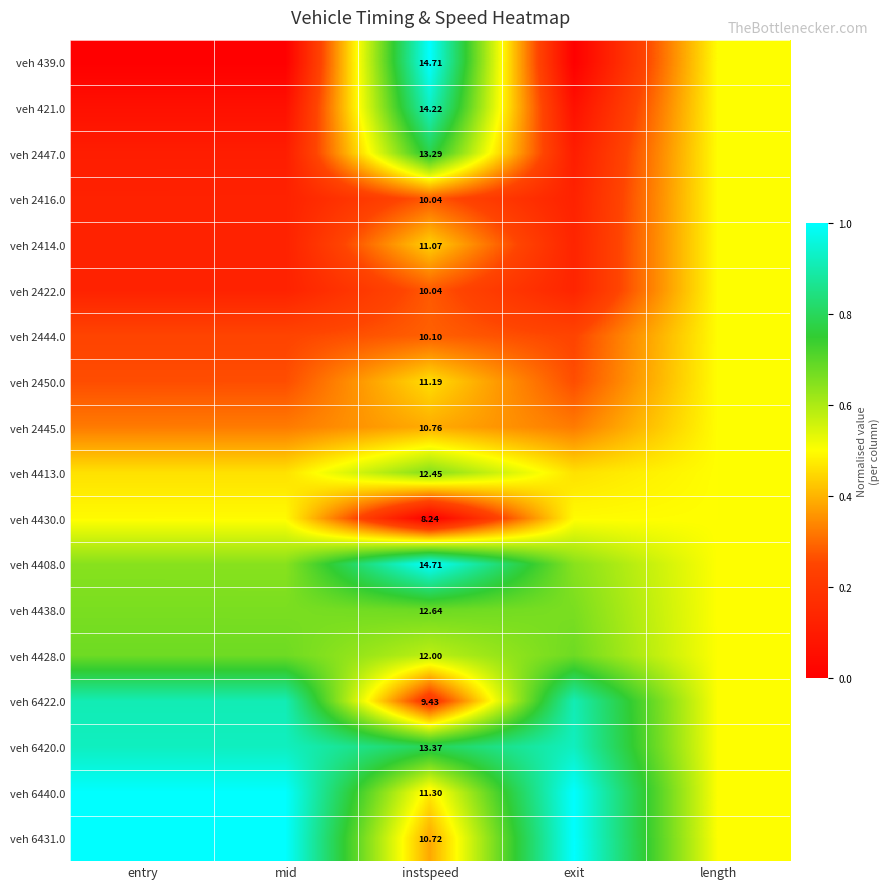

Is it true that veh 4438.0 equals 1.1 at entry?

False